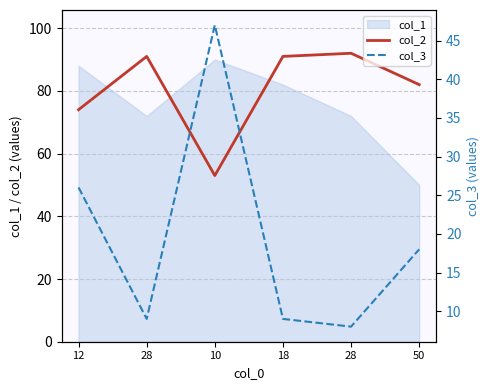

Which series changed the most between 10 and 28?

col_2